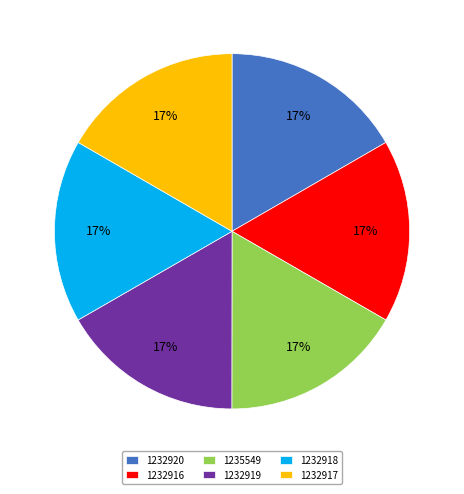

What is the ratio of the value at 1232920 to the value at 1235549?

1.0